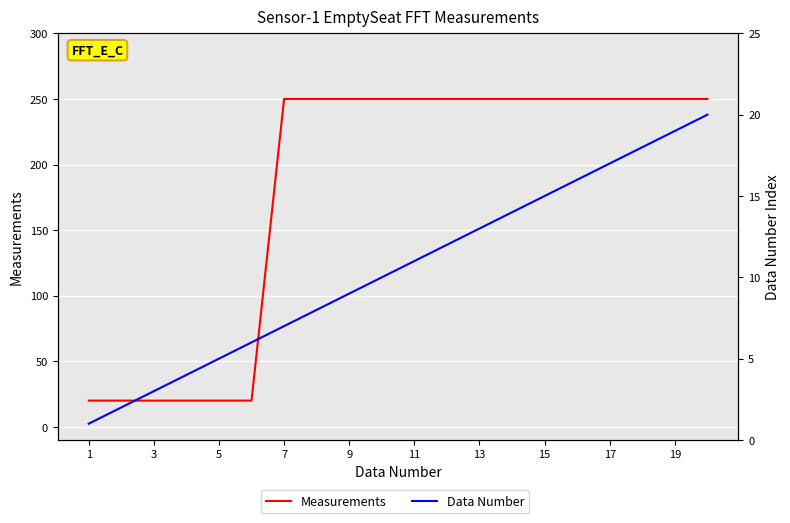

Which series has the largest range (max minus min)?

Measurements